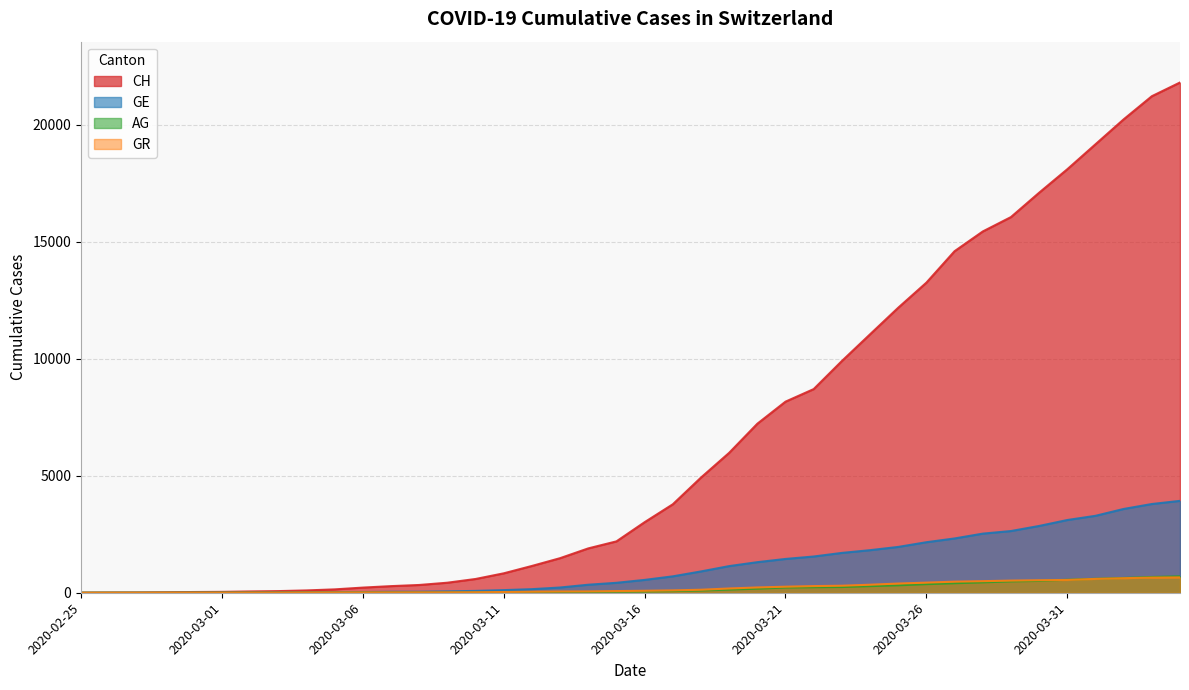

Which series ends up on top after the final intersection of GR and GE?

GE